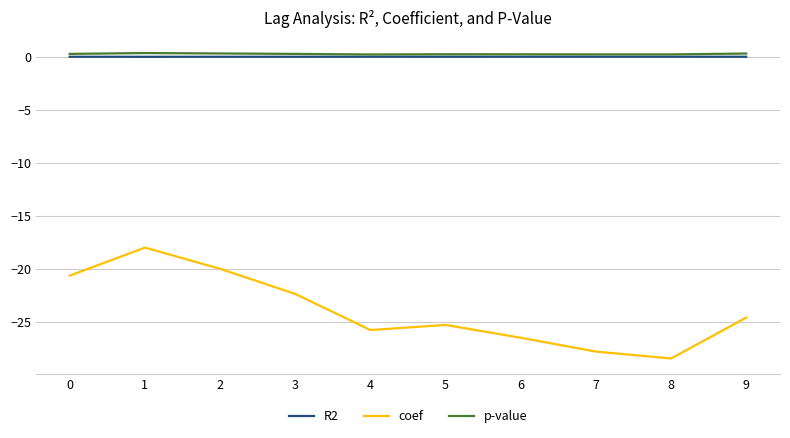

Is the value of coef at 1 greater than the value of R2 at 6?

No